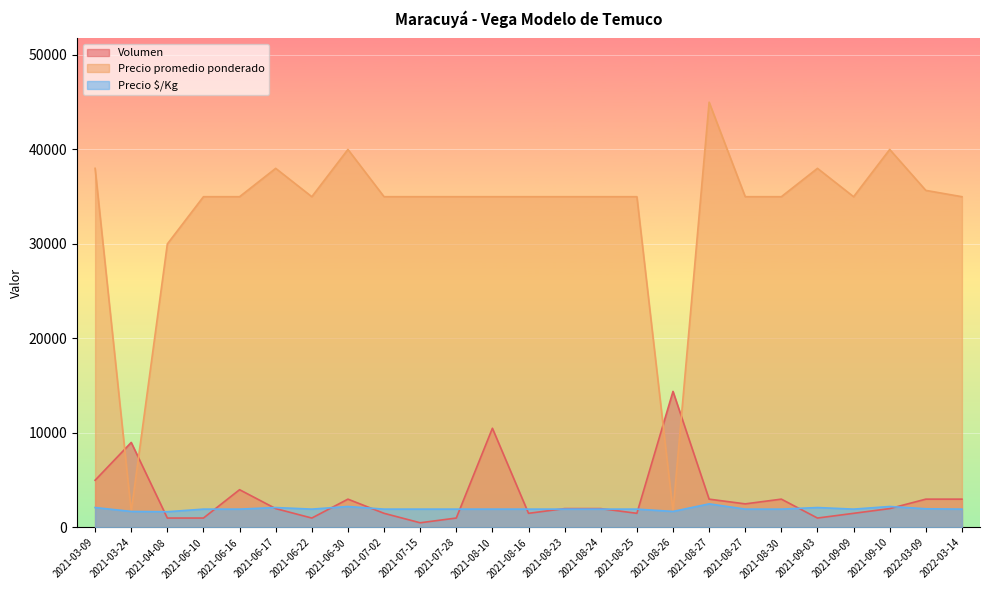

What is the difference between the highest and lowest values at 2021-06-17?

36000